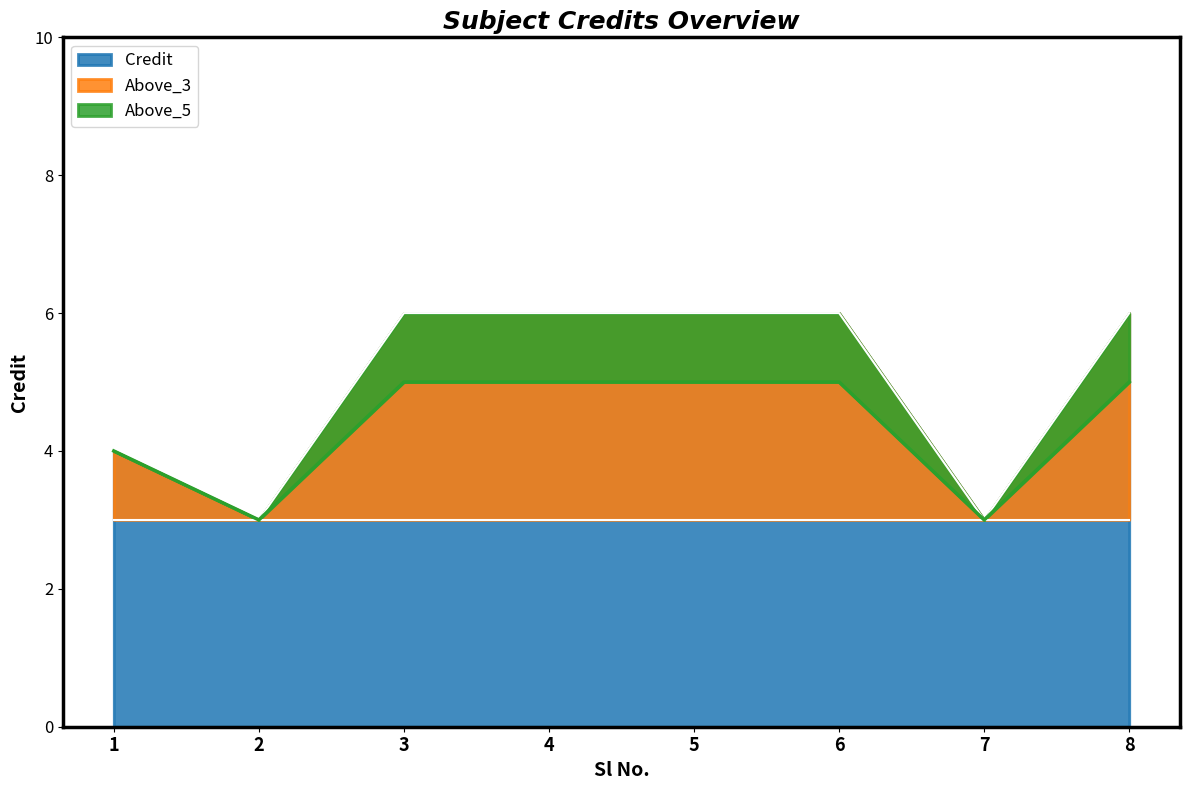

At which label is the value closest to 4?

1